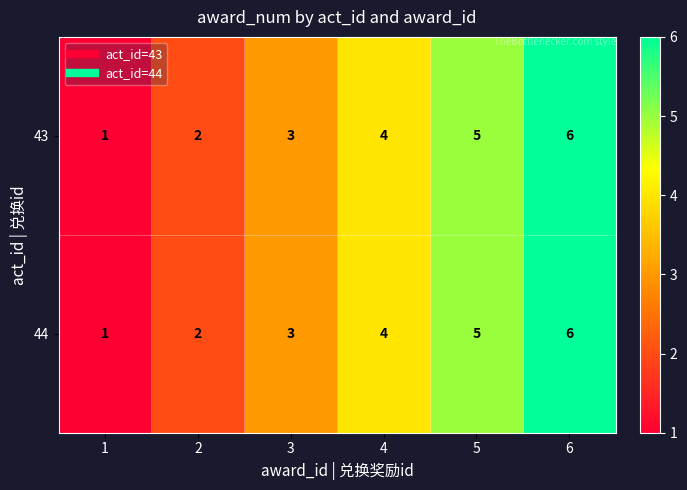

List the labels in order of 43 value, smallest first.

1, 2, 3, 4, 5, 6